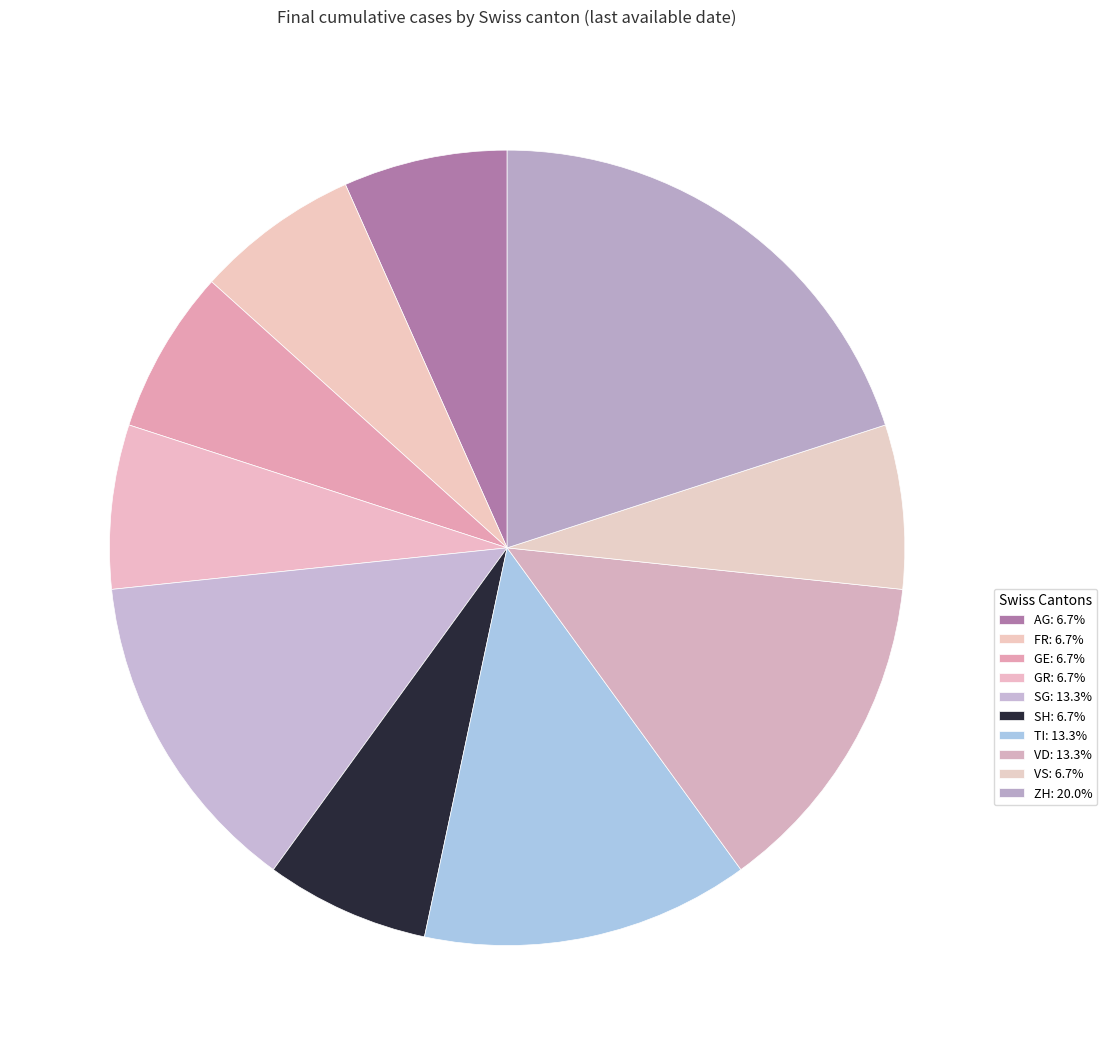

How many slices are in this pie chart?

10